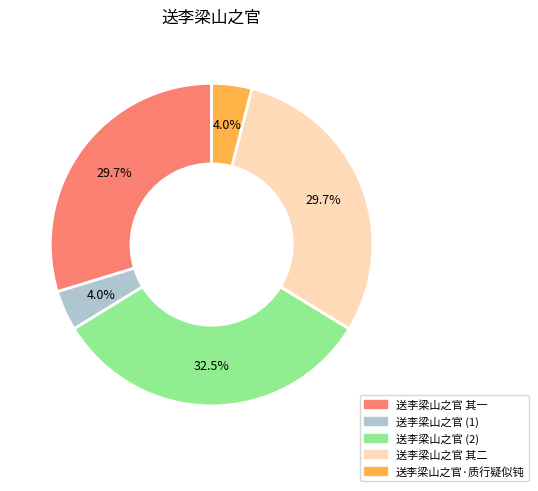

Is there a majority slice in this chart?

No